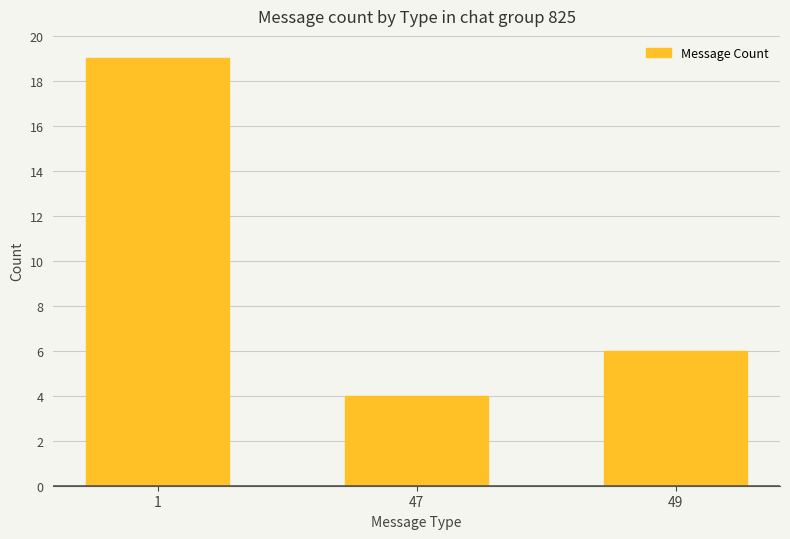

Count the number of categories in the chart.

3